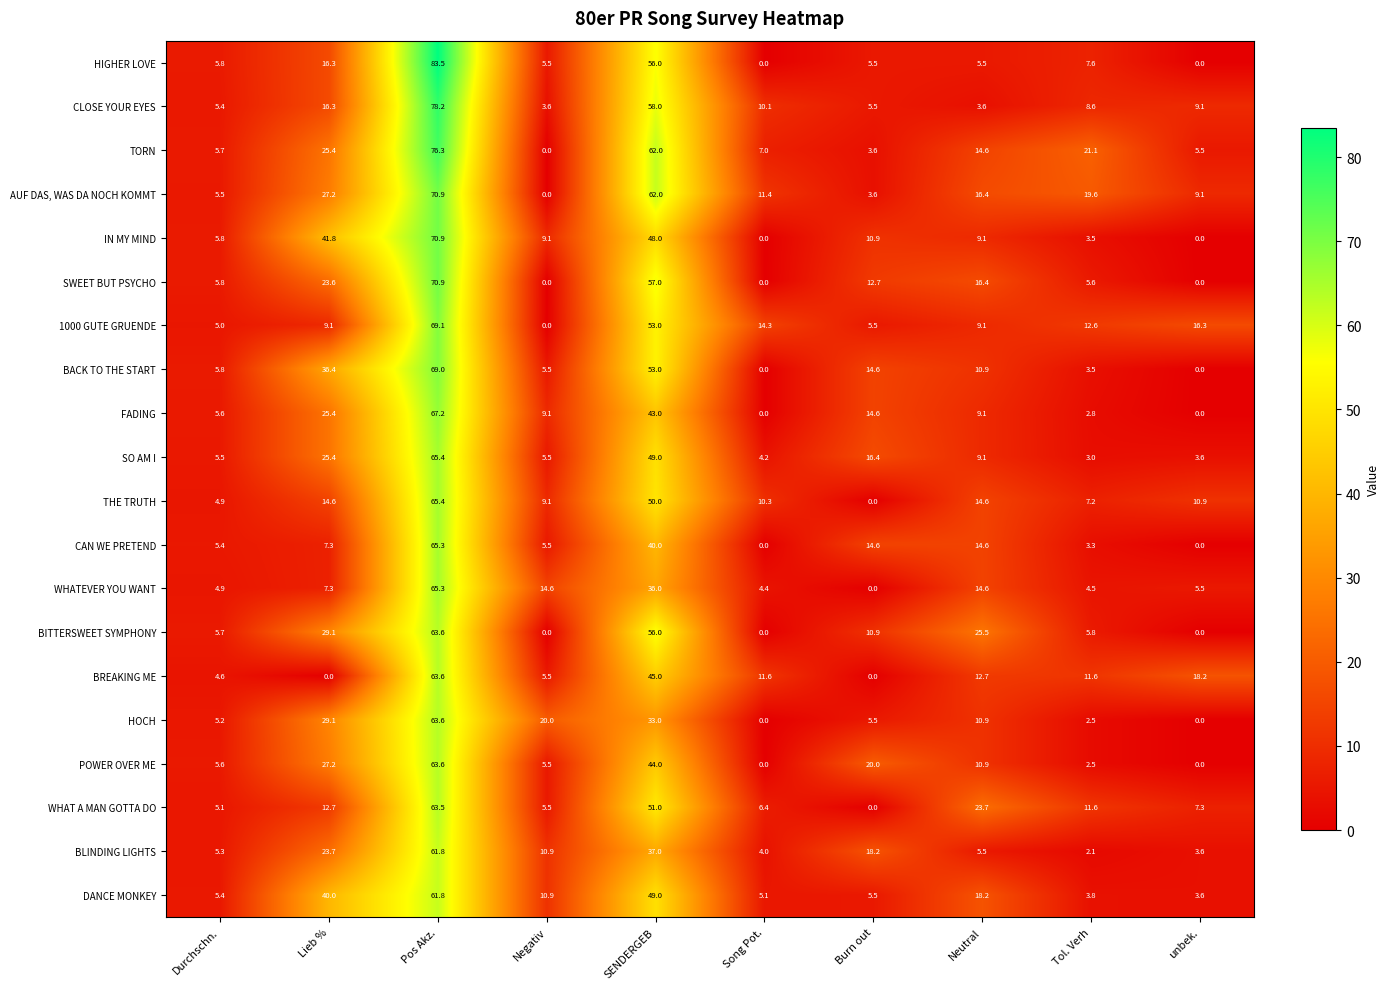

Which series changed the most between Negativ and Song Pot.?

HOCH